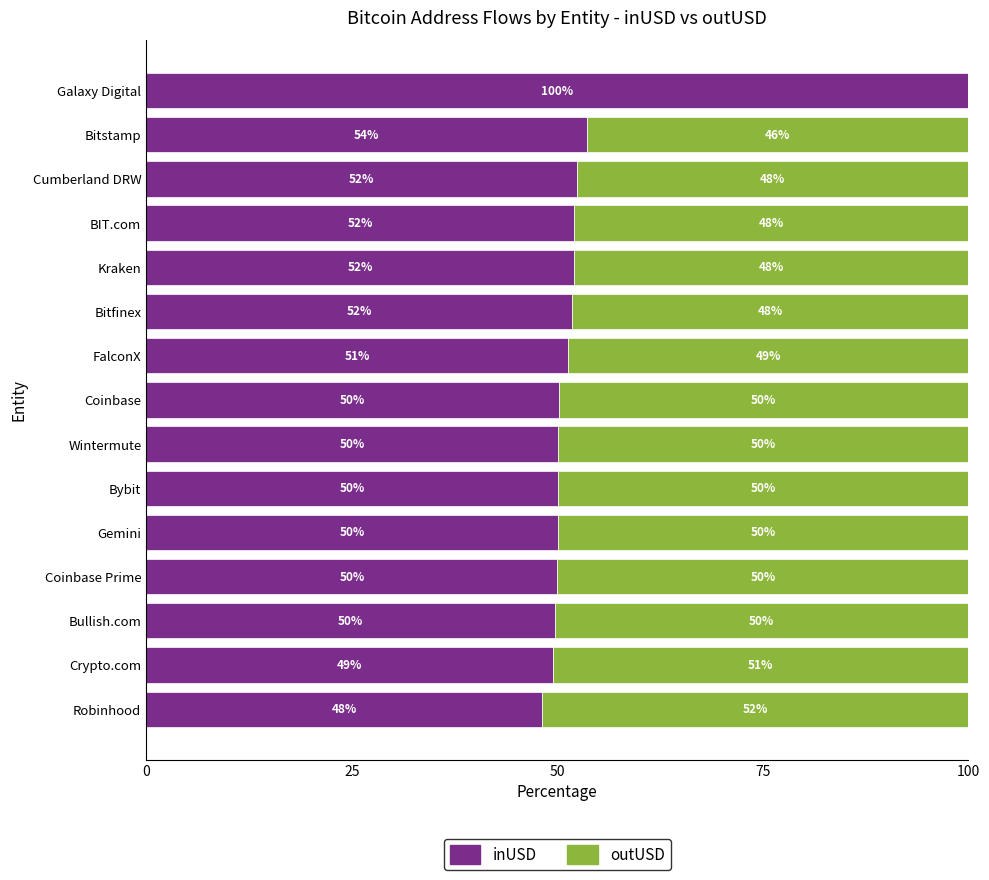

The inUSD series shows 31.7 at Coinbase Prime. True or false?

False